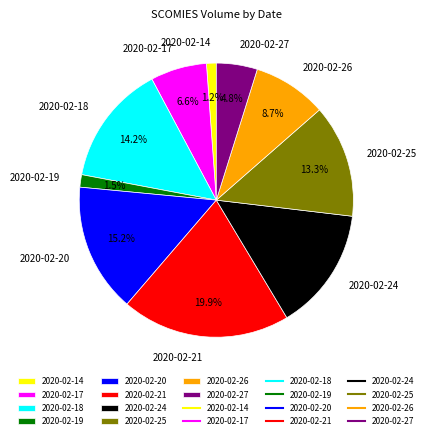

How many segments does this pie chart have?

10